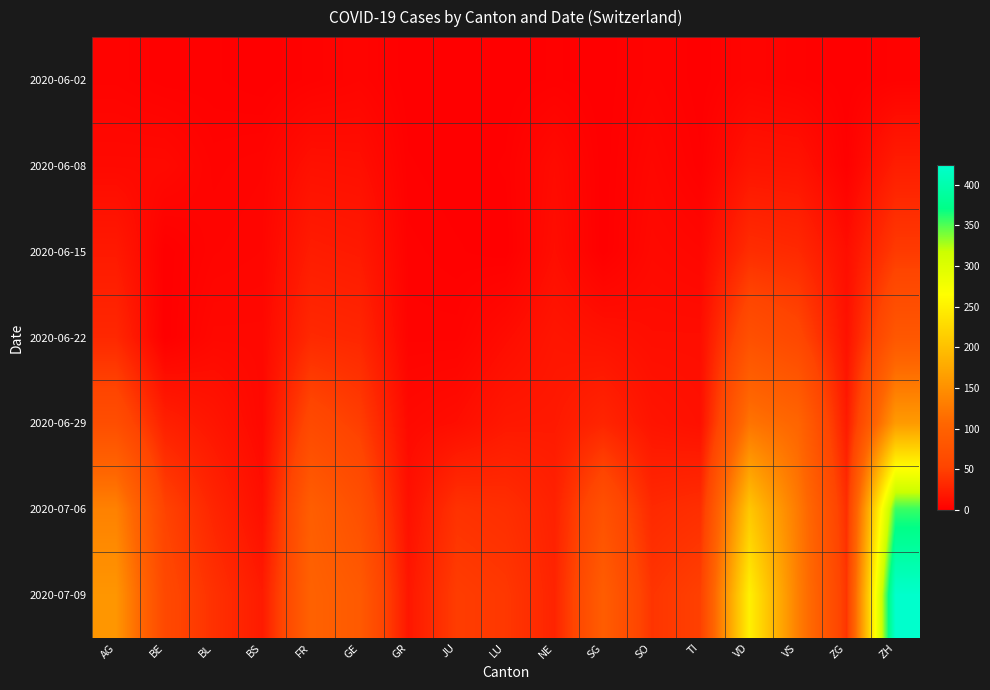

Reading left to right, extract all data points from this chart.

2020-06-02: AG=3	BE=1	BL=1	BS=0	FR=2	GE=4	GR=0	JU=0	LU=0	NE=1	SG=0	SO=3	TI=0	VD=4	VS=2	ZG=0	ZH=2
2020-06-08: AG=8	BE=8	BL=3	BS=4	FR=13	GE=12	GR=1	JU=0	LU=1	NE=9	SG=0	SO=6	TI=1	VD=16	VS=15	ZG=1	ZH=23
2020-06-15: AG=20	BE=0	BL=4	BS=5	FR=22	GE=20	GR=2	JU=1	LU=0	NE=11	SG=0	SO=8	TI=6	VD=35	VS=32	ZG=11	ZH=45
2020-06-22: AG=31	BE=0	BL=7	BS=7	FR=32	GE=30	GR=3	JU=3	LU=10	NE=17	SG=14	SO=11	TI=11	VD=71	VS=58	ZG=14	ZH=83
2020-06-29: AG=68	BE=25	BL=17	BS=7	FR=61	GE=48	GR=8	JU=11	LU=19	NE=20	SG=29	SO=16	TI=13	VD=121	VS=105	ZG=21	ZH=161
2020-07-06: AG=135	BE=52	BL=29	BS=12	FR=94	GE=71	GR=13	JU=39	LU=36	NE=26	SG=73	SO=32	TI=36	VD=207	VS=127	ZG=36	ZH=356
2020-07-09: AG=156	BE=59	BL=38	BS=21	FR=100	GE=87	GR=18	JU=47	LU=43	NE=28	SG=92	SO=41	TI=50	VD=250	VS=132	ZG=41	ZH=424